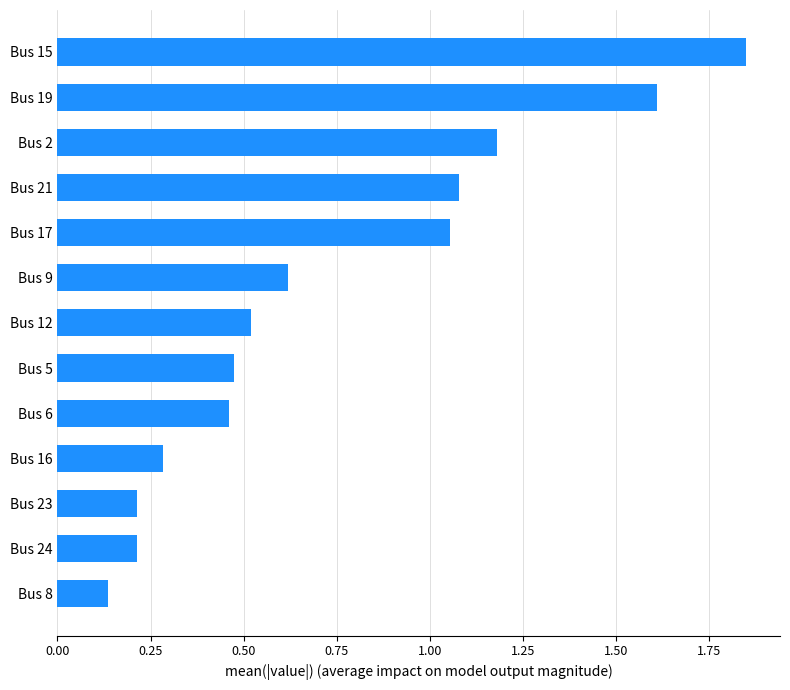

The chart shows a value of 0.2 at Bus 24. True or false?

True